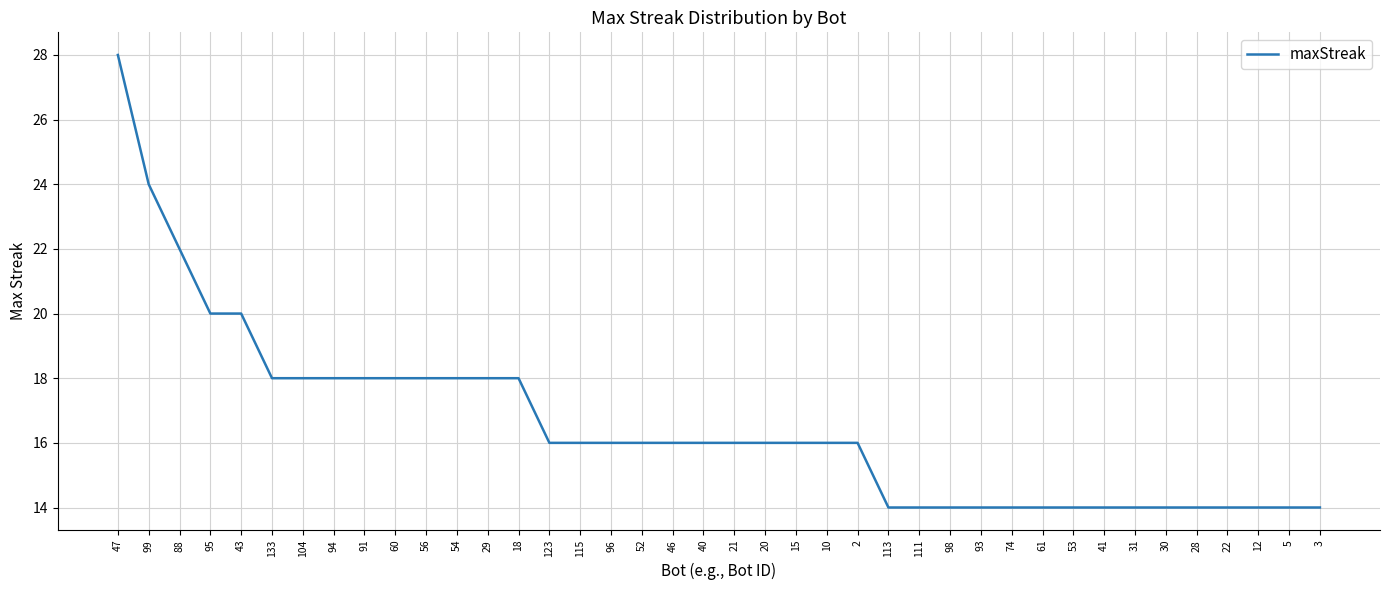

The value at 133 is 18. True or false?

True